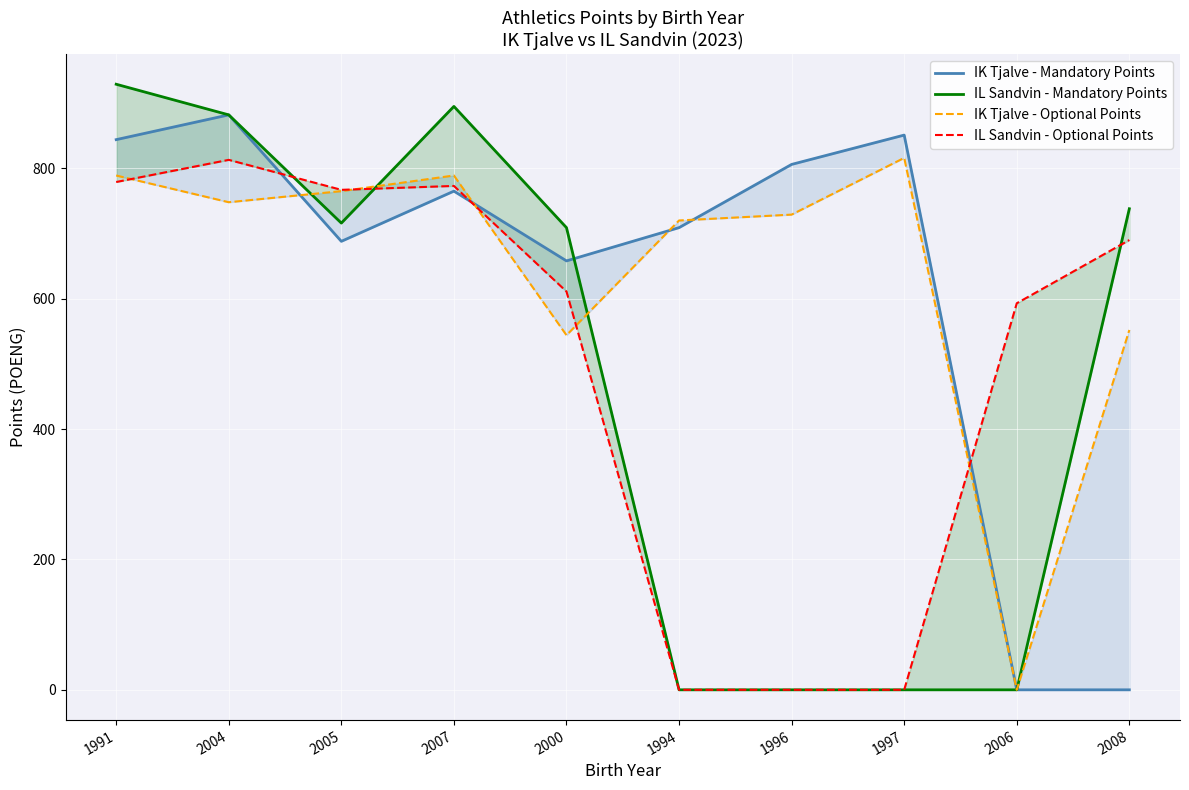

Which series has the largest total across all categories?

IK Tjalve - Optional Points